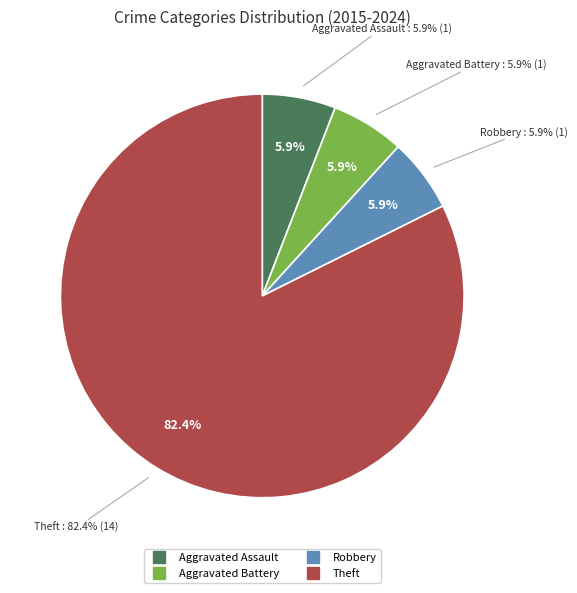

Rank the categories by value from highest to lowest.

Theft, Aggravated Assault, Aggravated Battery, Robbery